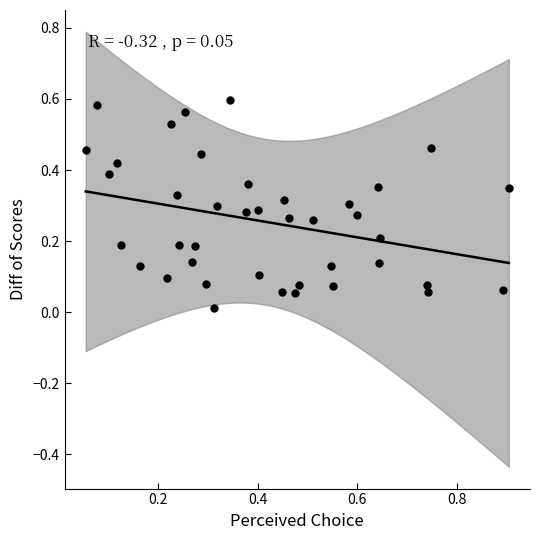

Count the number of points in this scatter plot.

40